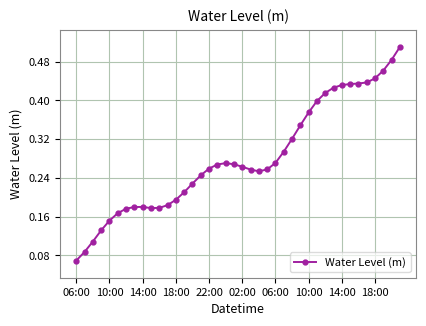

What is the sum of all values?

11.3